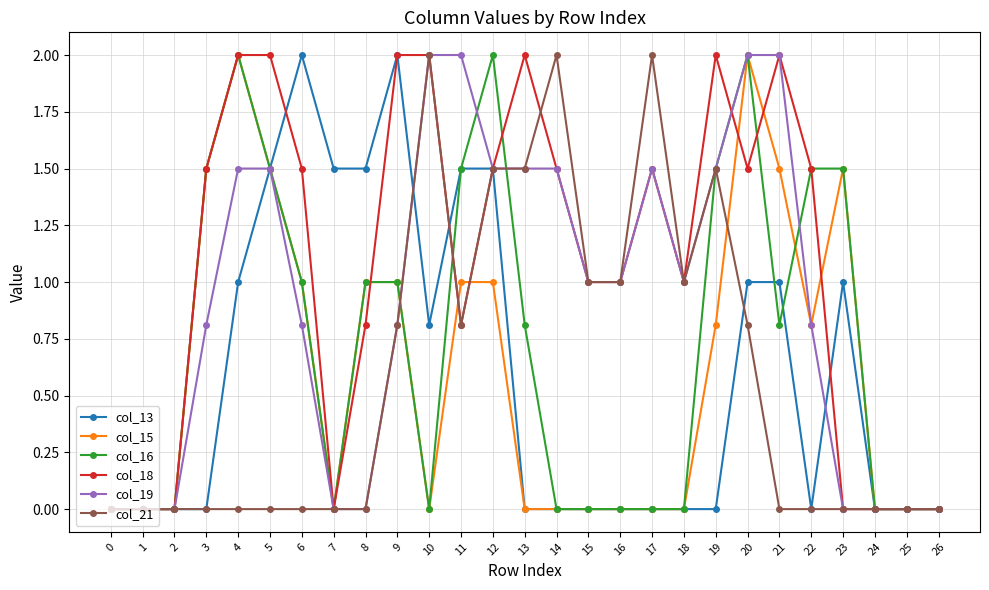

What is the spread (max minus min) of values at 10?

2.0